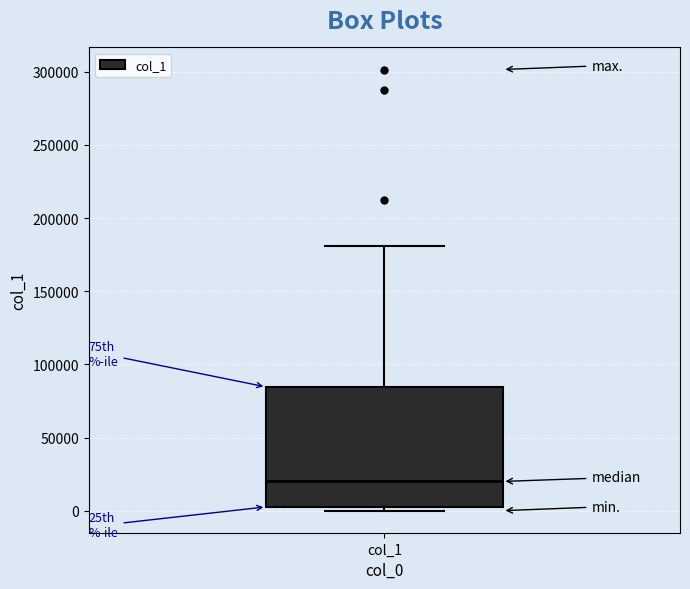

Transcribe this box plot: give where the median line is, the range the box spans, and where the two whiskers end, as read against the y-axis. The values are not printed on the chart, so give them approximately, as read against the axis.

median 20000, box 5000 to 85000, whiskers 0 to 180000